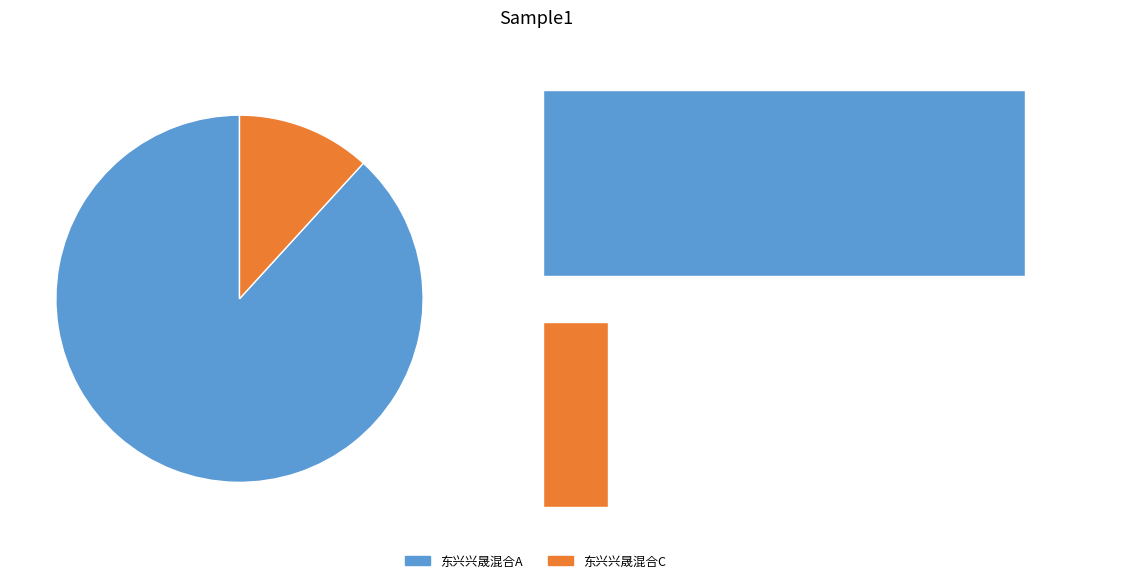

Is it true that 东兴兴晟混合A is 99% of the pie?

False